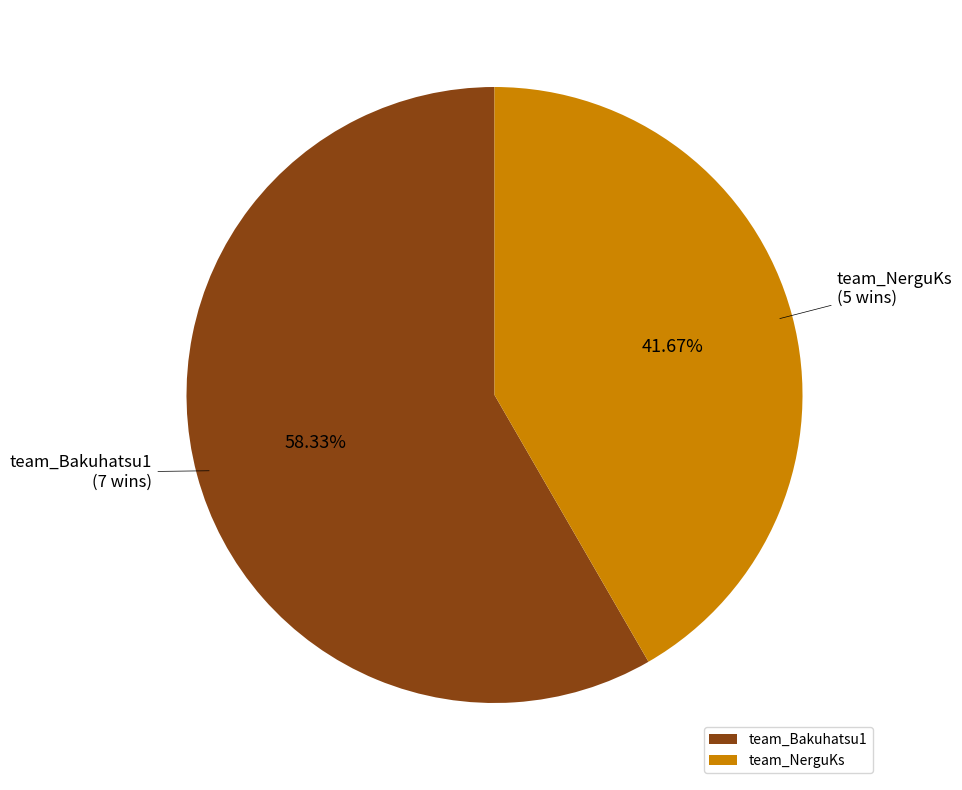

What portion of the pie excludes team_NerguKs?

58.3%